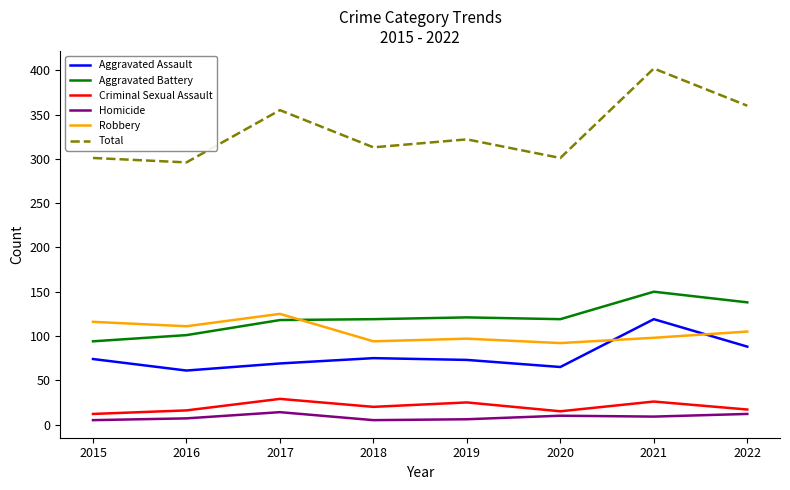

At 2018, list the series in order from largest to smallest.

Total, Aggravated Battery, Robbery, Aggravated Assault, Criminal Sexual Assault, Homicide